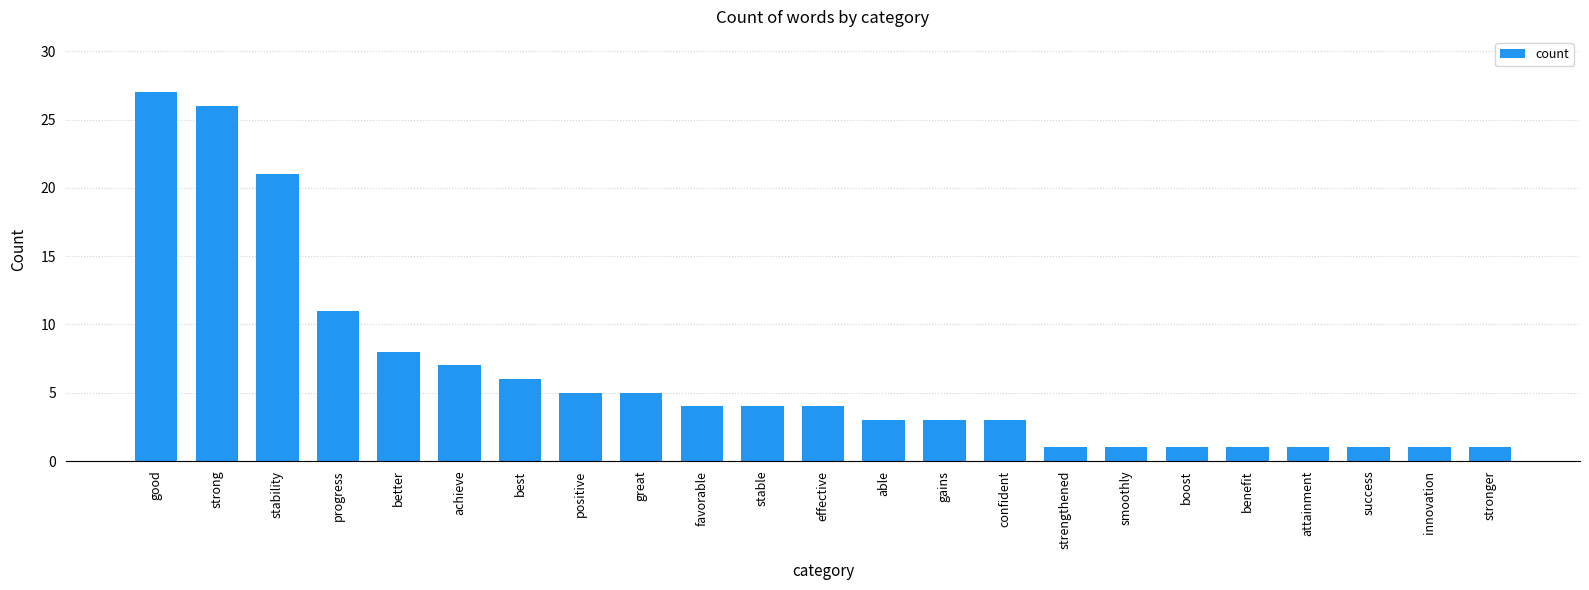

Which category has the highest value across all series?

good